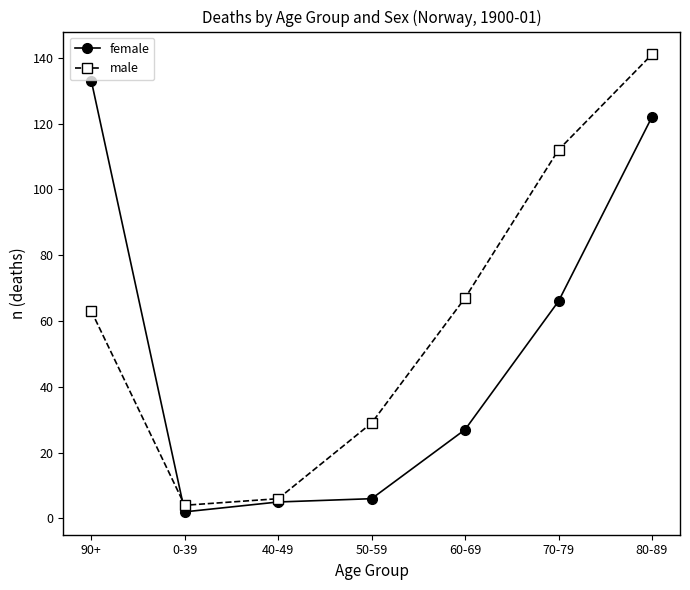

What value does the male series have at 0-39, to the nearest 5?

5